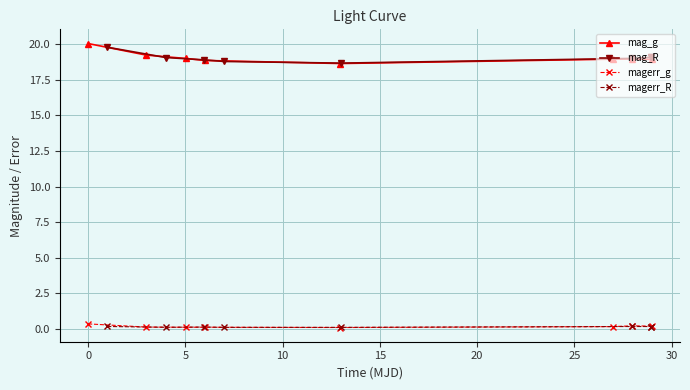

What is the minimum value shown in the chart?

0.1